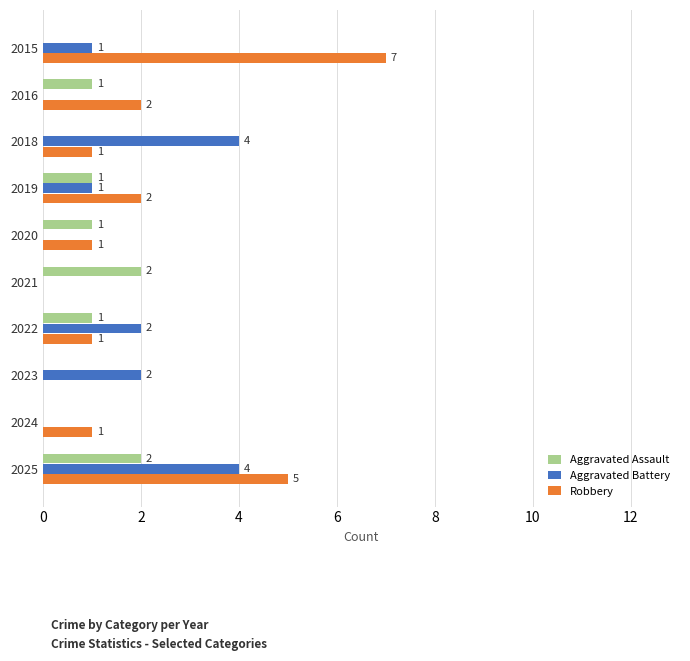

What is the sum of all Aggravated Assault values?

8